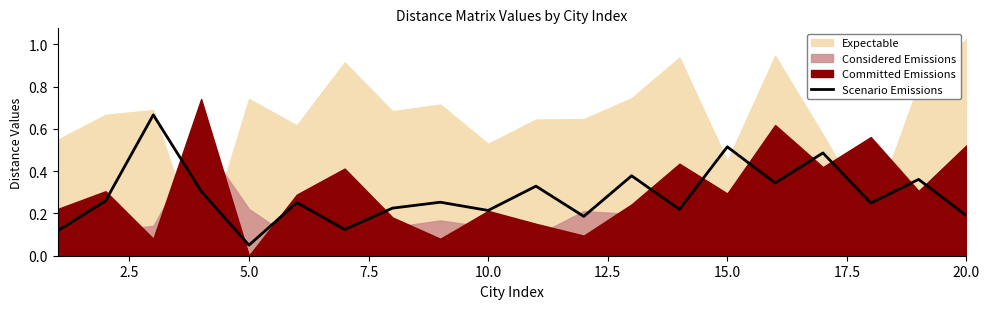

At which label is Scenario Emissions closest to 0?

5.0